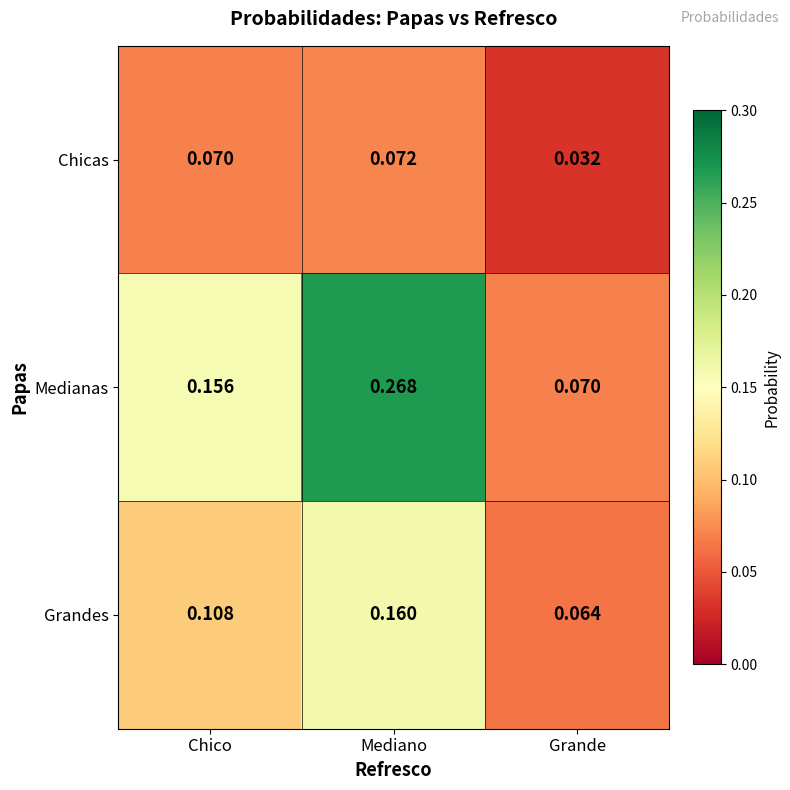

Which category has the lowest value in the Grandes series?

Grande